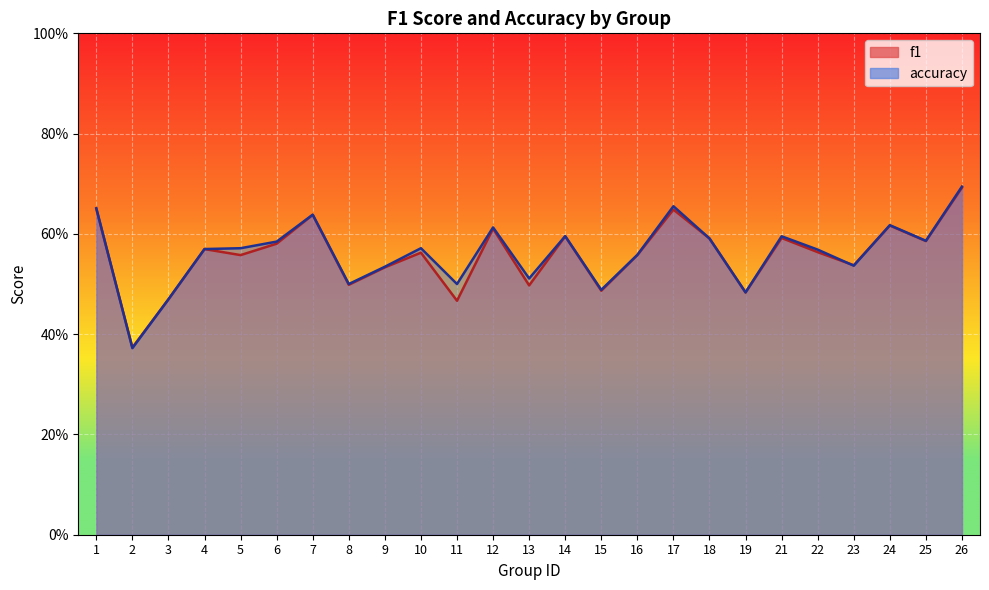

How many intersections are there between f1 and accuracy?

4